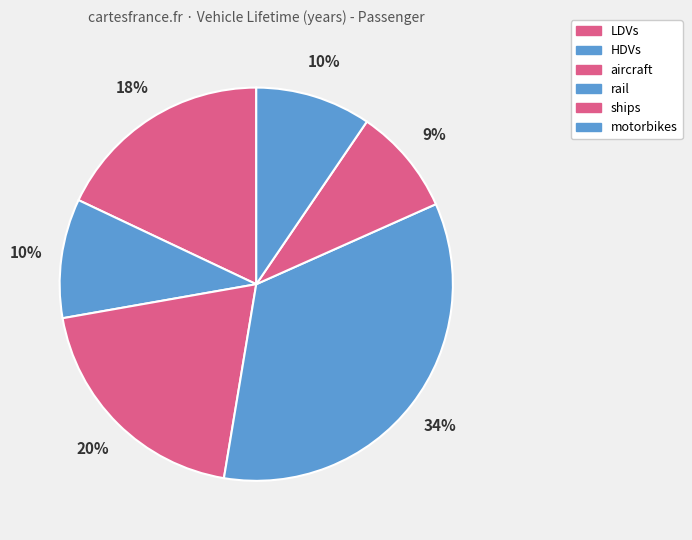

Is there a majority slice in this chart?

No